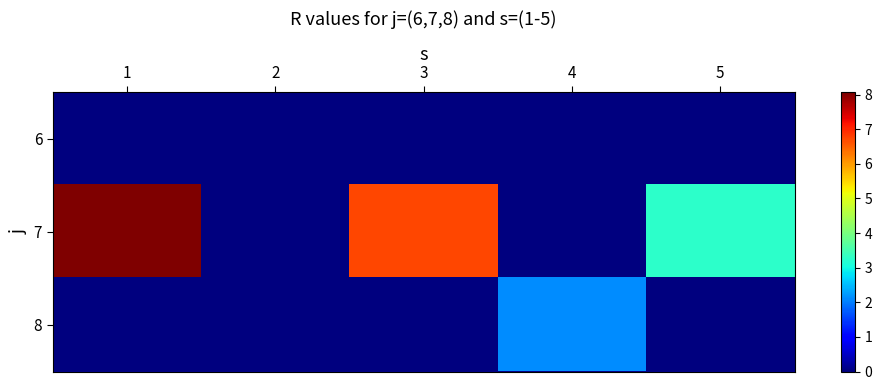

Which series has the largest range (max minus min)?

7